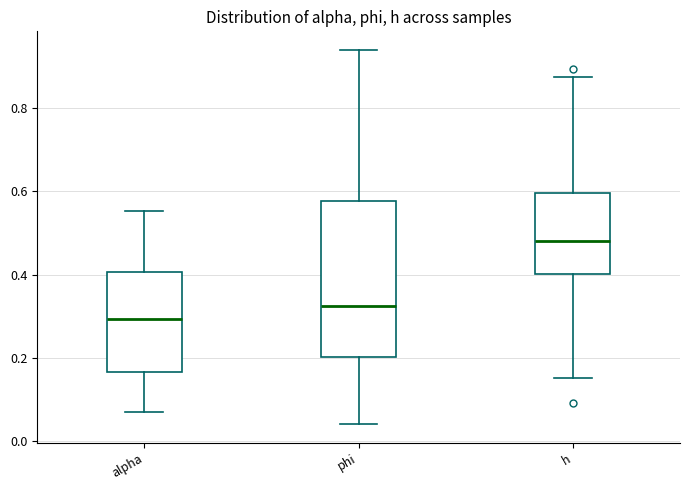

Where does the upper whisker of the box for alpha end on the y-axis? The values are not printed on the chart, so give them approximately, as read against the axis.

0.56